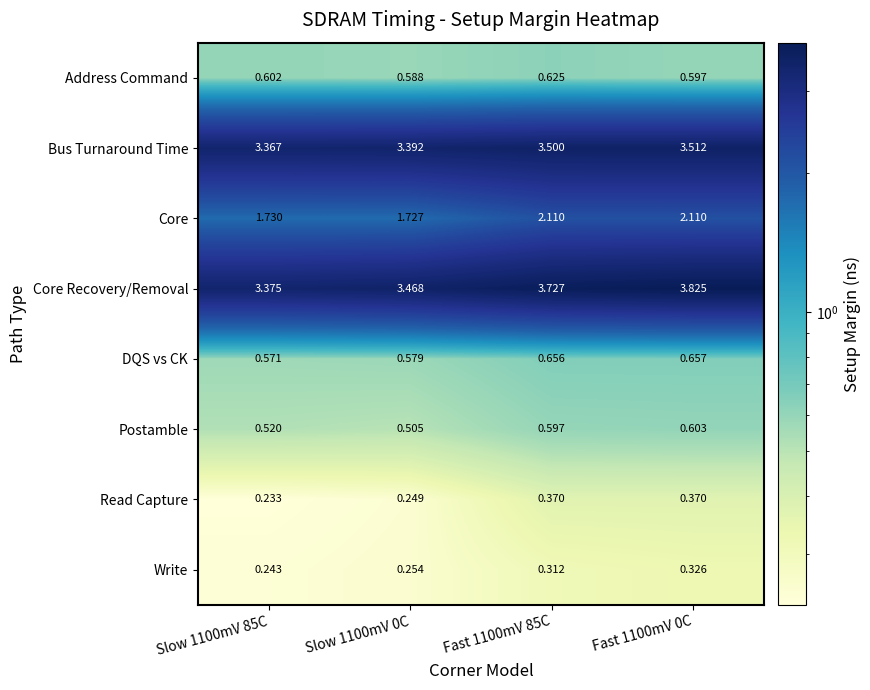

Between Slow 1100mV 85C and Fast 1100mV 85C, which series saw the biggest shift?

Core